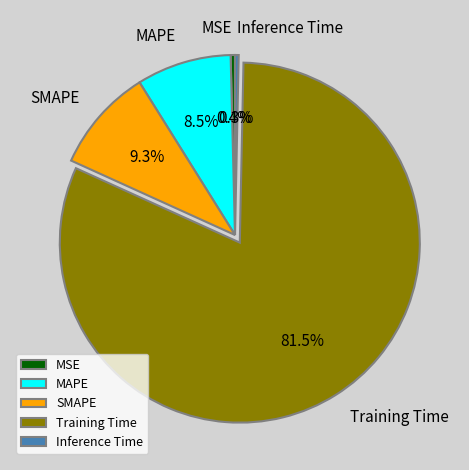

To the nearest percent, what is the combined percentage of MAPE and Inference Time?

9%